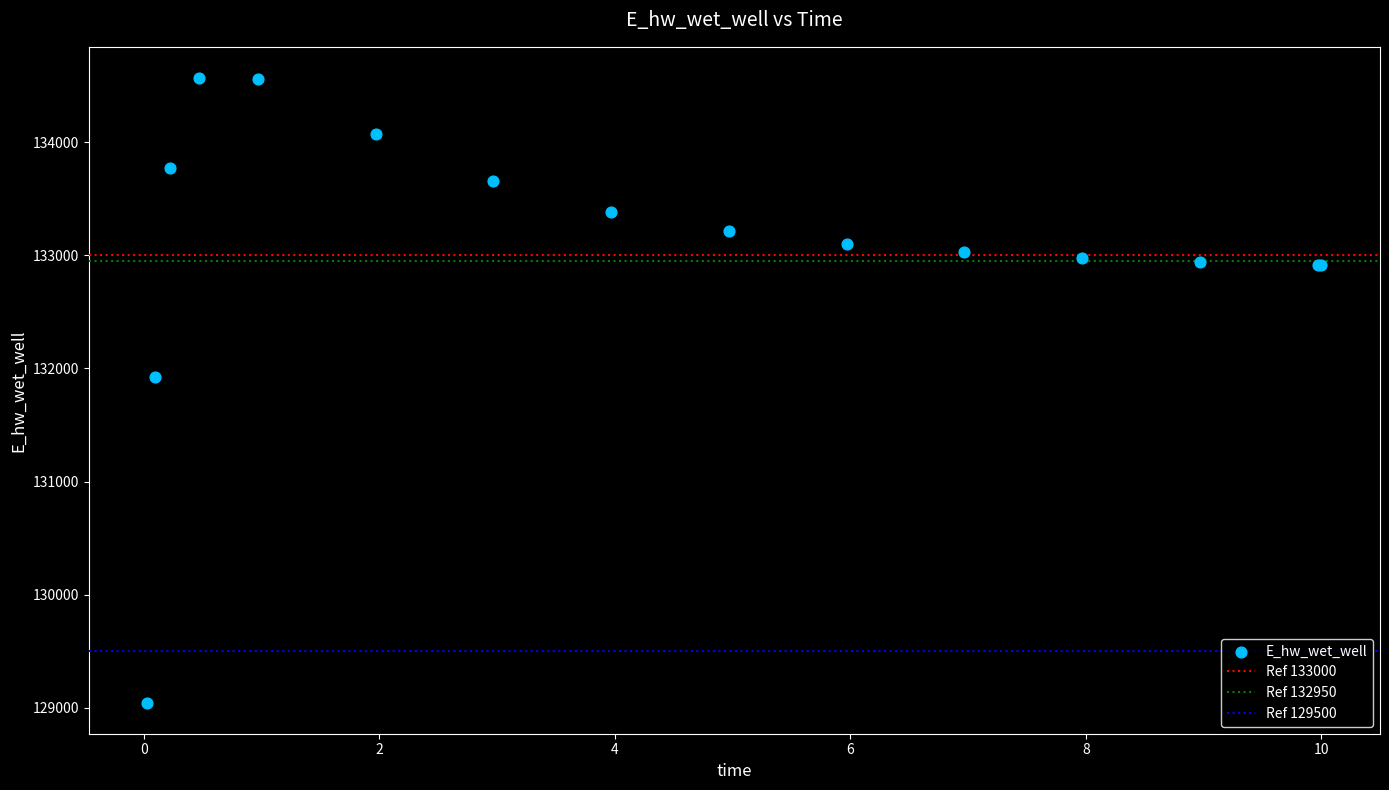

What Y value in the scatter plot is closest to 131806?

131926.4